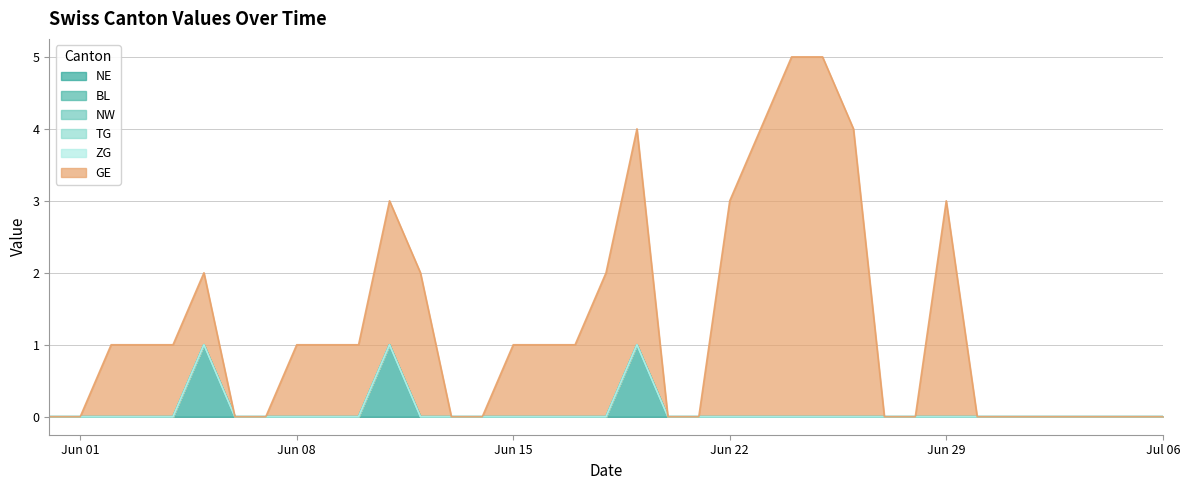

Does the chart have visible grid lines?

Yes